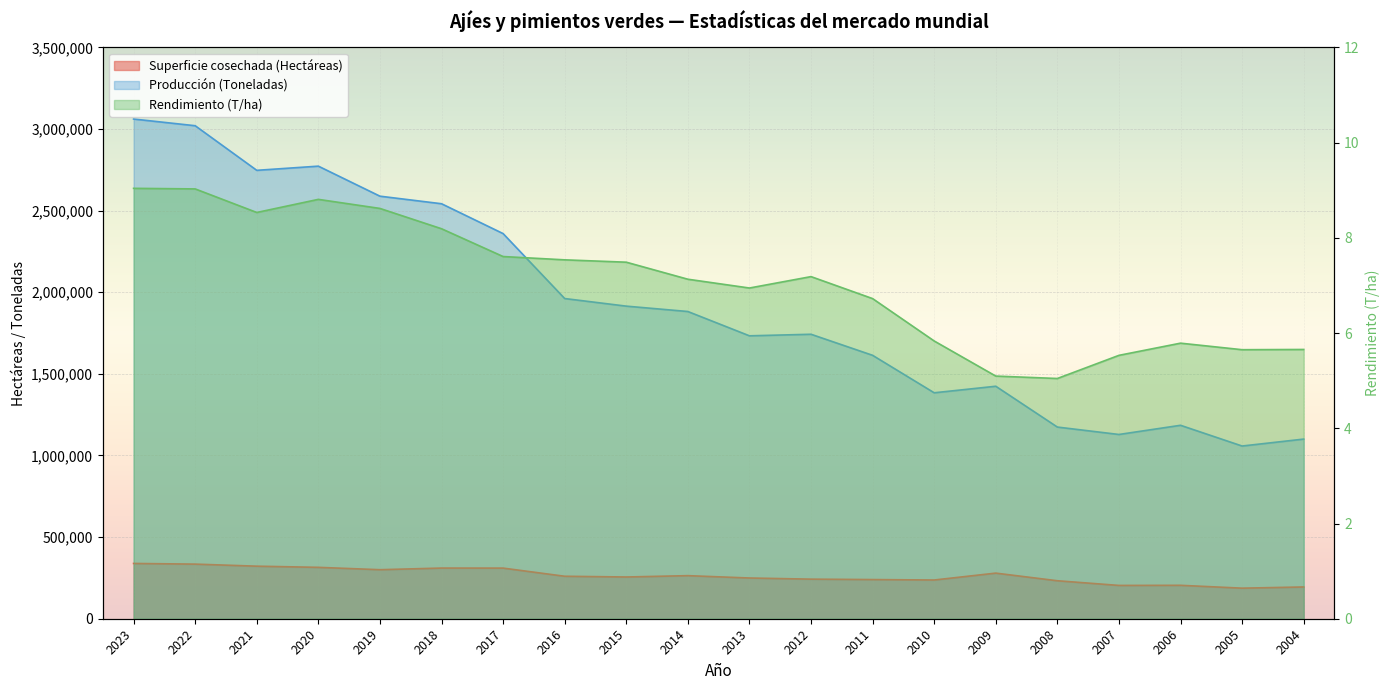

What is the difference between the highest and lowest values at 2015?

1915008.5